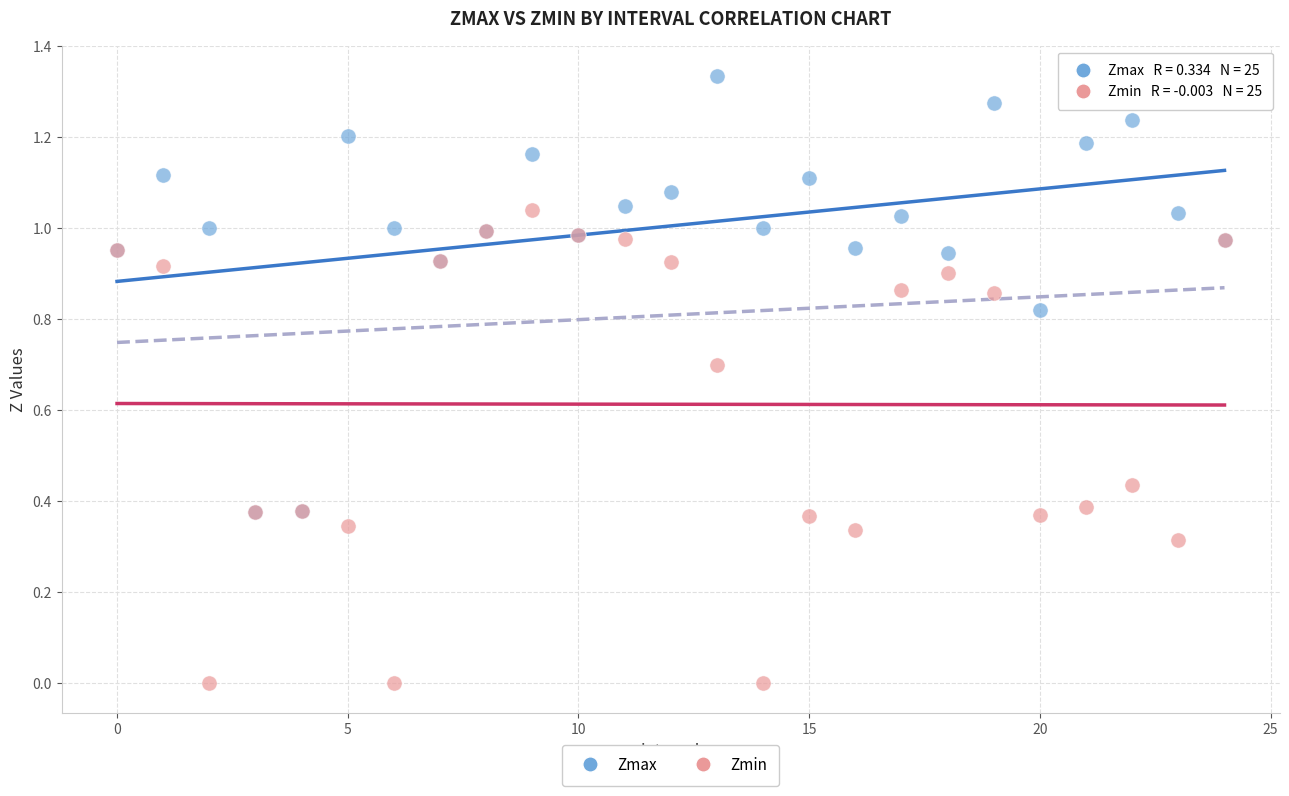

Which series contains the lowest Y value?

Zmin